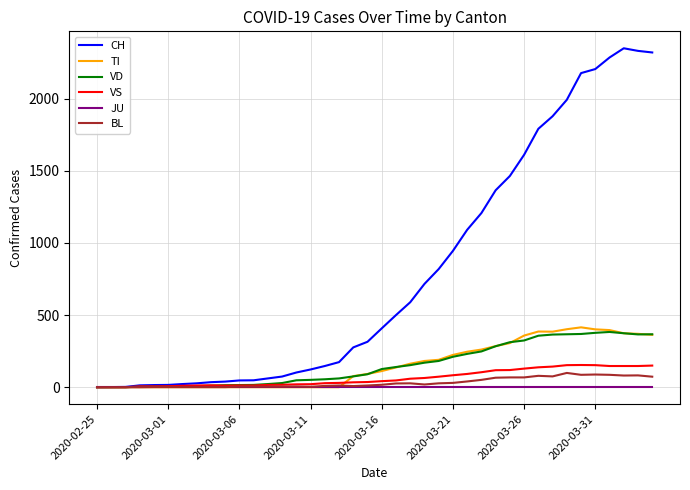

What is the maximum value for TI?

415